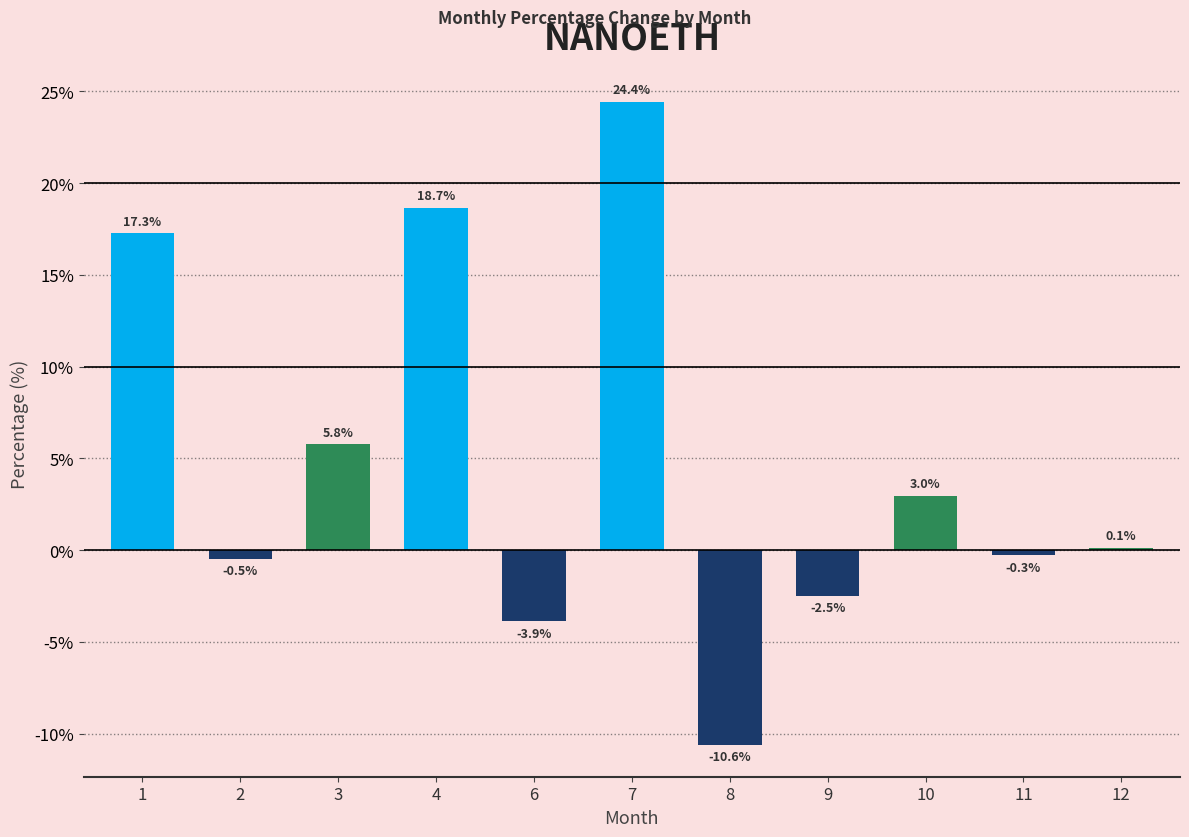

True or false: the data shows 26.1 at 4.

False